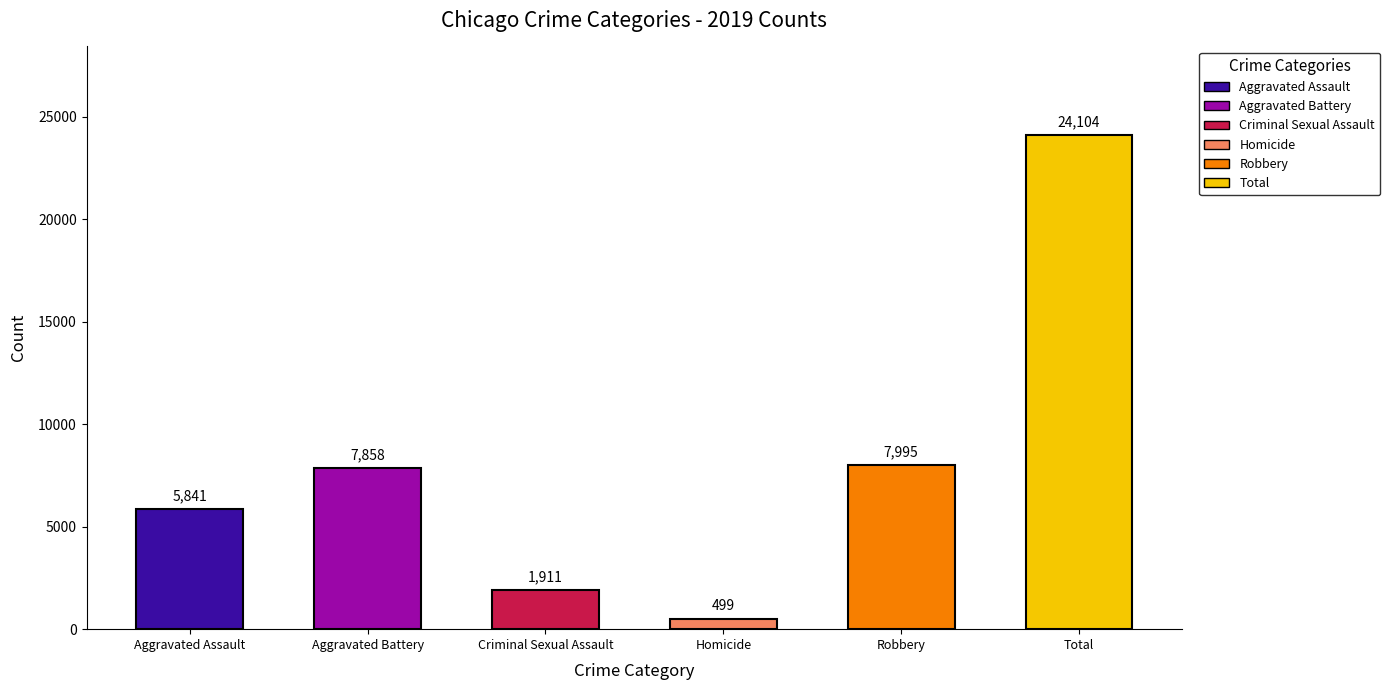

What is the smallest value displayed?

499